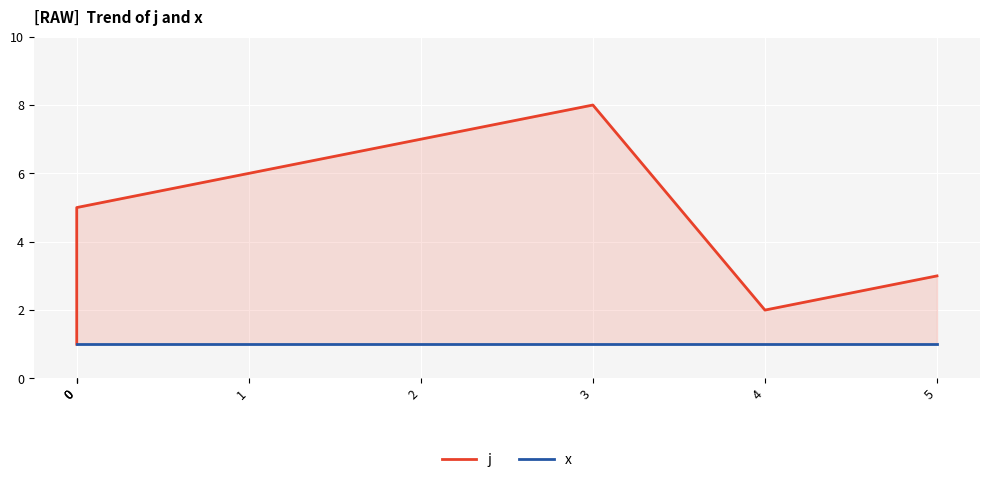

Which category has the highest value in the j series?

3